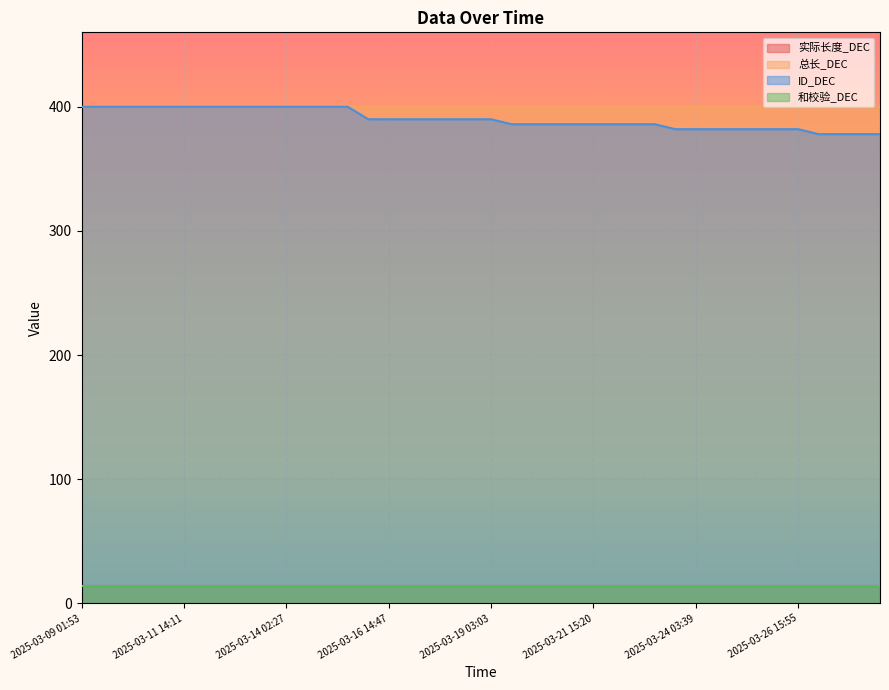

Reading left to right, transcribe all the data shown in this chart.

实际长度_DEC: 2025-03-09 01:53=14	2025-03-09 13:56=14	2025-03-10 02:00=14	2025-03-10 14:02=14	2025-03-11 02:05=14	2025-03-11 14:11=14	2025-03-12 02:15=14	2025-03-12 14:16=14	2025-03-13 02:18=14	2025-03-13 14:22=14	2025-03-14 02:27=14	2025-03-14 14:30=14	2025-03-15 02:34=14	2025-03-15 14:37=14	2025-03-16 02:42=14	2025-03-16 14:47=14	2025-03-17 02:50=14	2025-03-17 14:51=14	2025-03-18 02:57=14	2025-03-18 14:58=14	2025-03-19 03:03=14	2025-03-19 15:06=14	2025-03-20 03:11=14	2025-03-20 15:15=14	2025-03-21 03:16=14	2025-03-21 15:20=14	2025-03-22 03:26=14	2025-03-22 15:28=14	2025-03-23 03:34=14	2025-03-23 15:35=14	2025-03-24 03:39=14	2025-03-24 15:41=14	2025-03-25 03:43=14	2025-03-25 15:46=14	2025-03-26 03:51=14	2025-03-26 15:55=14	2025-03-27 03:57=14	2025-03-27 16:02=14	2025-03-28 04:05=14	2025-03-28 16:10=14
总长_DEC: 2025-03-09 01:53=400	2025-03-09 13:56=400	2025-03-10 02:00=400	2025-03-10 14:02=400	2025-03-11 02:05=400	2025-03-11 14:11=400	2025-03-12 02:15=400	2025-03-12 14:16=400	2025-03-13 02:18=400	2025-03-13 14:22=400	2025-03-14 02:27=400	2025-03-14 14:30=400	2025-03-15 02:34=400	2025-03-15 14:37=400	2025-03-16 02:42=400	2025-03-16 14:47=400	2025-03-17 02:50=400	2025-03-17 14:51=400	2025-03-18 02:57=400	2025-03-18 14:58=400	2025-03-19 03:03=400	2025-03-19 15:06=400	2025-03-20 03:11=400	2025-03-20 15:15=400	2025-03-21 03:16=400	2025-03-21 15:20=400	2025-03-22 03:26=400	2025-03-22 15:28=400	2025-03-23 03:34=400	2025-03-23 15:35=400	2025-03-24 03:39=400	2025-03-24 15:41=400	2025-03-25 03:43=400	2025-03-25 15:46=400	2025-03-26 03:51=400	2025-03-26 15:55=400	2025-03-27 03:57=400	2025-03-27 16:02=400	2025-03-28 04:05=400	2025-03-28 16:10=400
ID_DEC: 2025-03-09 01:53=400	2025-03-09 13:56=400	2025-03-10 02:00=400	2025-03-10 14:02=400	2025-03-11 02:05=400	2025-03-11 14:11=400	2025-03-12 02:15=400	2025-03-12 14:16=400	2025-03-13 02:18=400	2025-03-13 14:22=400	2025-03-14 02:27=400	2025-03-14 14:30=400	2025-03-15 02:34=400	2025-03-15 14:37=400	2025-03-16 02:42=390	2025-03-16 14:47=390	2025-03-17 02:50=390	2025-03-17 14:51=390	2025-03-18 02:57=390	2025-03-18 14:58=390	2025-03-19 03:03=390	2025-03-19 15:06=386	2025-03-20 03:11=386	2025-03-20 15:15=386	2025-03-21 03:16=386	2025-03-21 15:20=386	2025-03-22 03:26=386	2025-03-22 15:28=386	2025-03-23 03:34=386	2025-03-23 15:35=382	2025-03-24 03:39=382	2025-03-24 15:41=382	2025-03-25 03:43=382	2025-03-25 15:46=382	2025-03-26 03:51=382	2025-03-26 15:55=382	2025-03-27 03:57=378	2025-03-27 16:02=378	2025-03-28 04:05=378	2025-03-28 16:10=378
和校验_DEC: 2025-03-09 01:53=14	2025-03-09 13:56=14	2025-03-10 02:00=14	2025-03-10 14:02=14	2025-03-11 02:05=14	2025-03-11 14:11=14	2025-03-12 02:15=14	2025-03-12 14:16=14	2025-03-13 02:18=14	2025-03-13 14:22=14	2025-03-14 02:27=14	2025-03-14 14:30=14	2025-03-15 02:34=14	2025-03-15 14:37=14	2025-03-16 02:42=14	2025-03-16 14:47=14	2025-03-17 02:50=14	2025-03-17 14:51=14	2025-03-18 02:57=14	2025-03-18 14:58=14	2025-03-19 03:03=14	2025-03-19 15:06=14	2025-03-20 03:11=14	2025-03-20 15:15=14	2025-03-21 03:16=14	2025-03-21 15:20=14	2025-03-22 03:26=14	2025-03-22 15:28=14	2025-03-23 03:34=14	2025-03-23 15:35=14	2025-03-24 03:39=14	2025-03-24 15:41=14	2025-03-25 03:43=14	2025-03-25 15:46=14	2025-03-26 03:51=14	2025-03-26 15:55=14	2025-03-27 03:57=14	2025-03-27 16:02=14	2025-03-28 04:05=14	2025-03-28 16:10=14